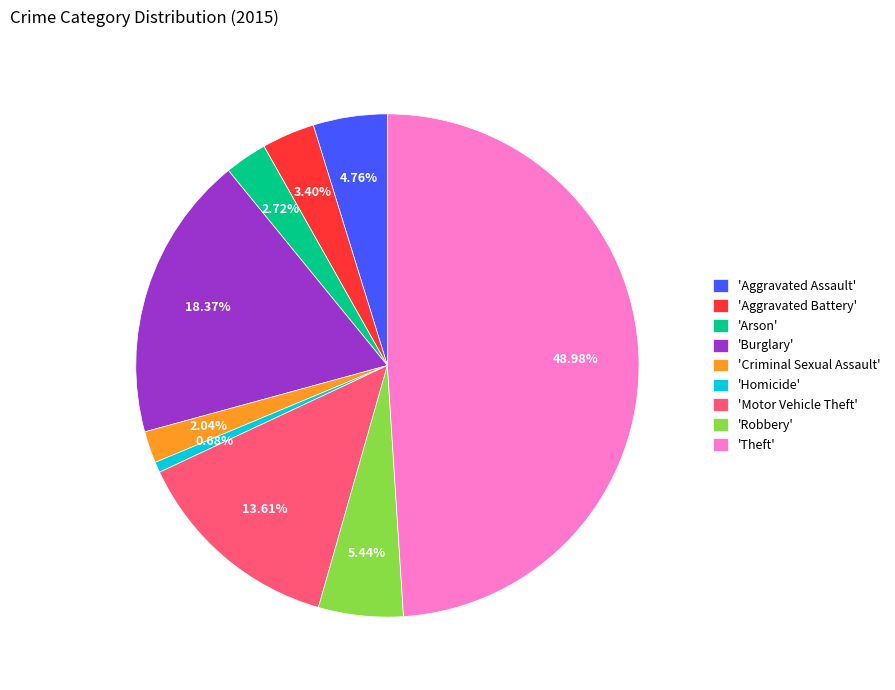

Which has a higher value, 'Theft' or 'Homicide'?

'Theft'